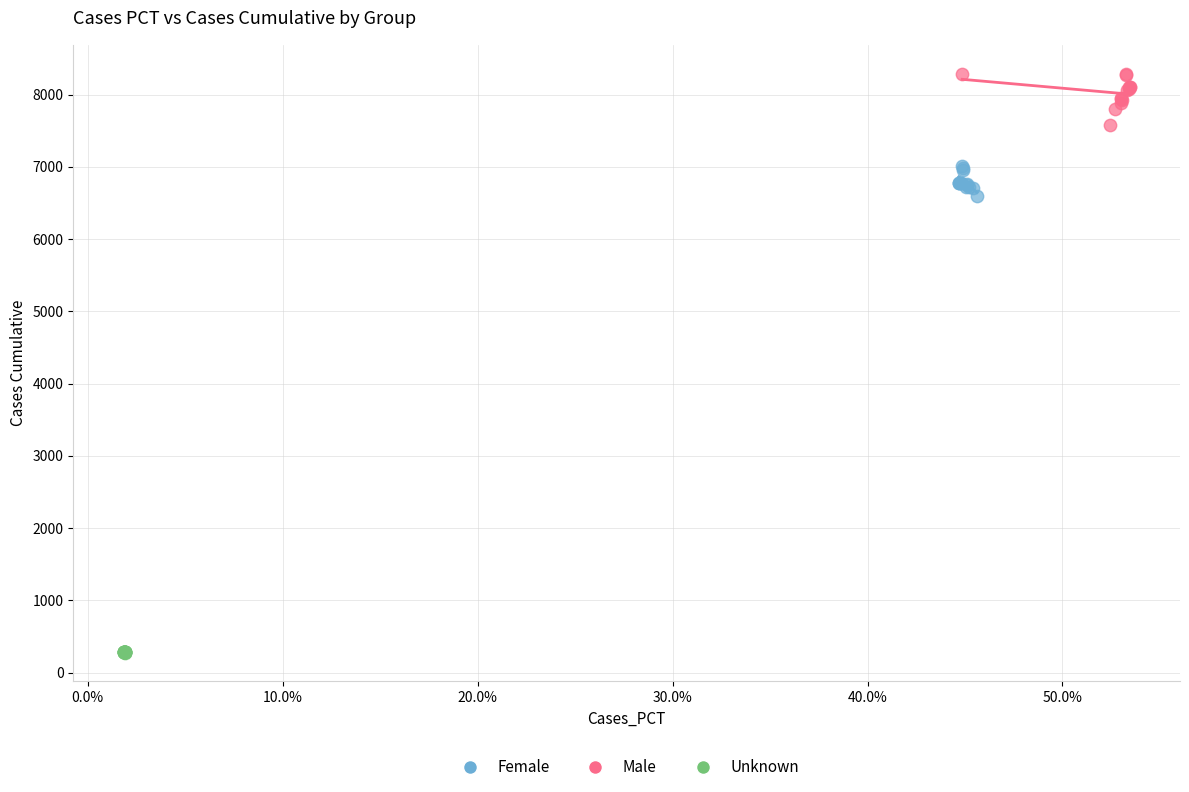

Which series reaches the minimum Y coordinate?

Unknown